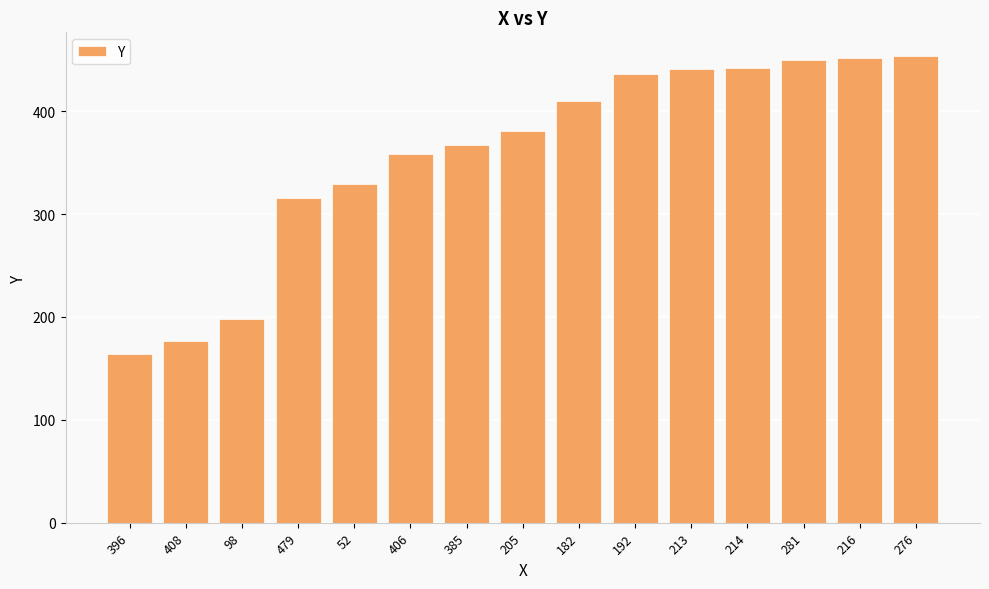

How many series are shown in this chart?

1